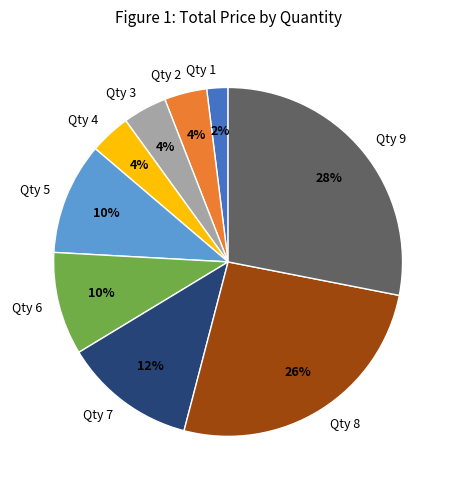

Which slice is the smallest?

Qty 1